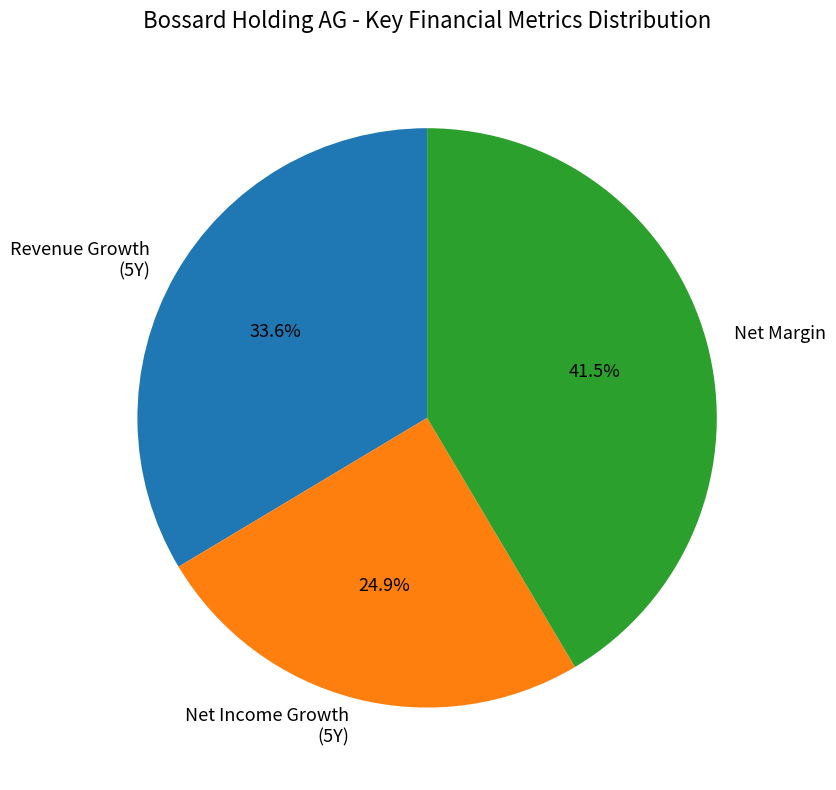

Do Net Margin and Net Income Growth (5Y) together represent more than half of the pie?

Yes